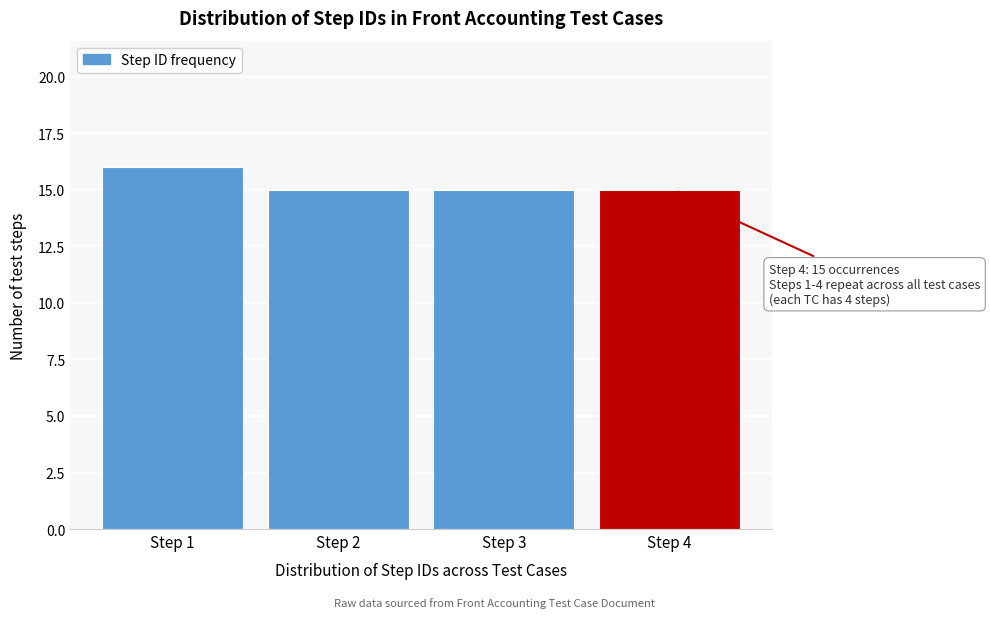

Which range on the x-axis has the tallest bar?

0.5 to 1.5